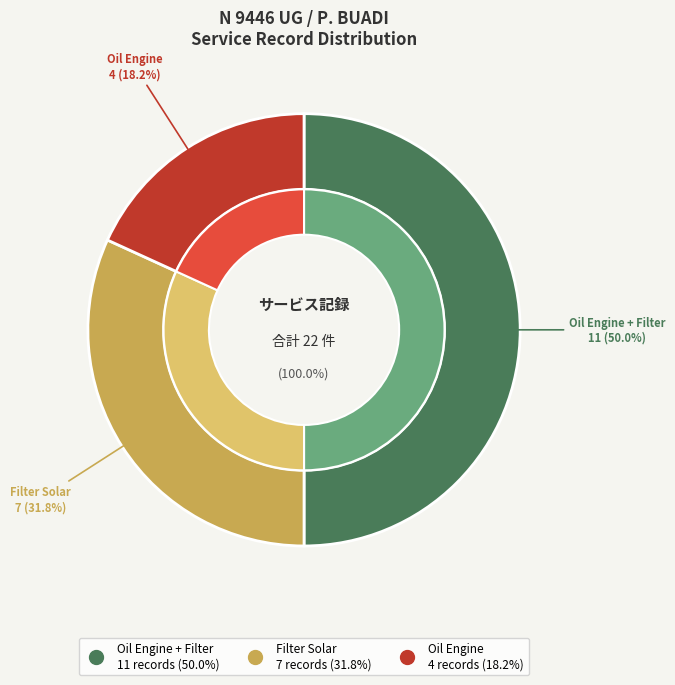

To the nearest percent, what is the average slice percentage?

33%